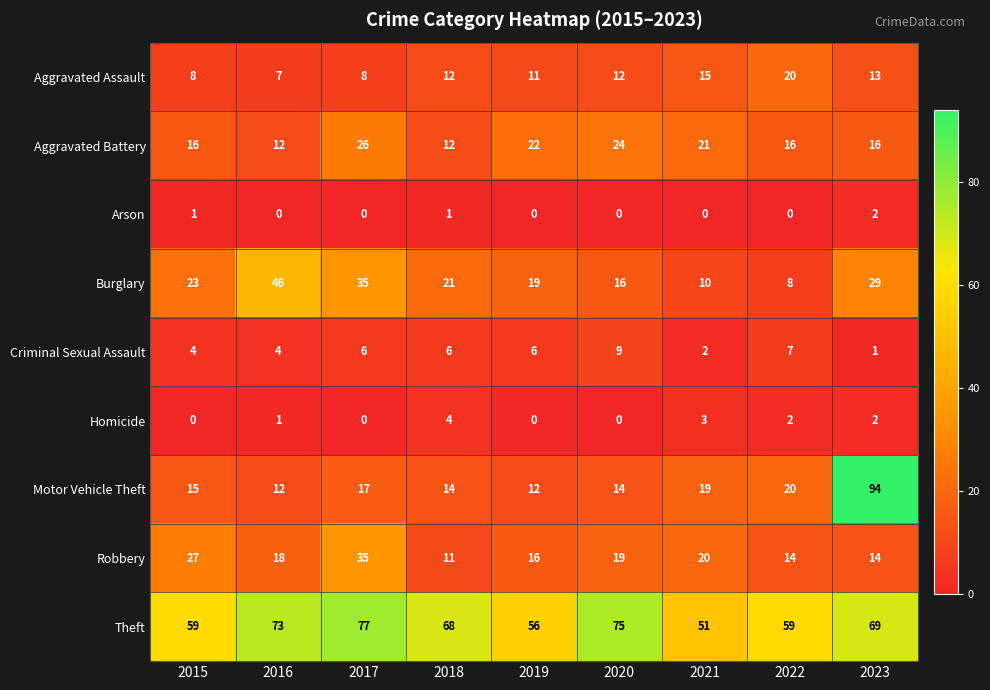

At which label is Theft closest to 64?

2018